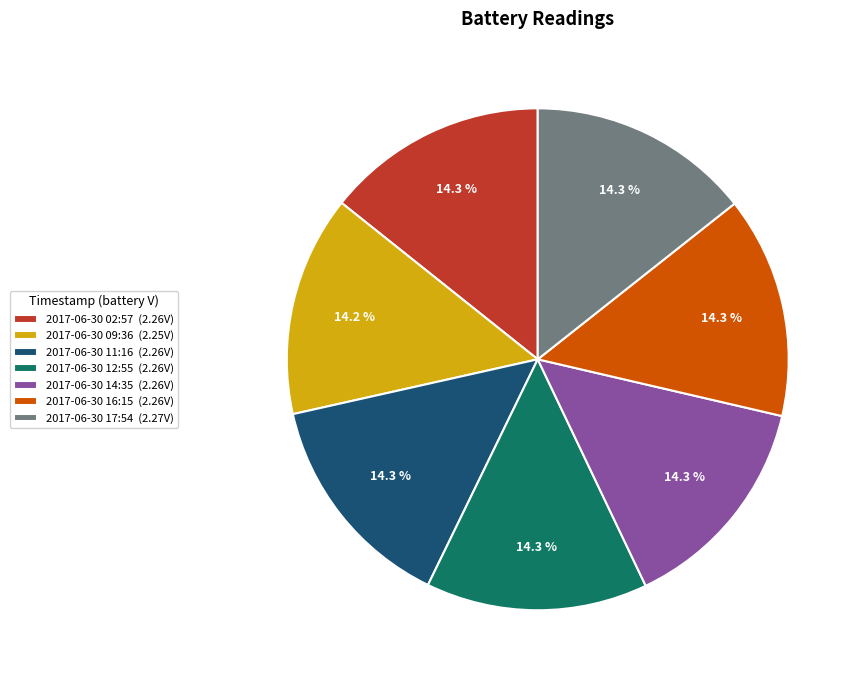

Combined, do 2017-06-30 16:15 and 2017-06-30 02:57 account for over 50%?

No